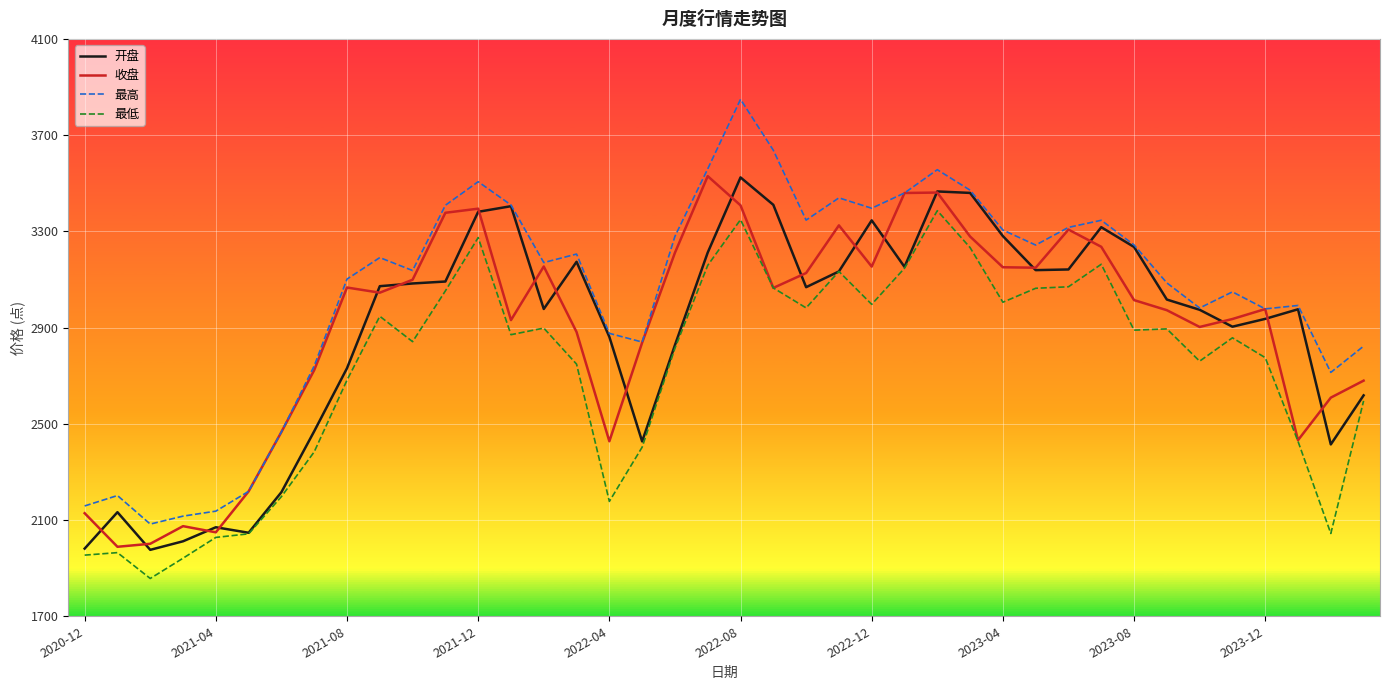

What is the maximum value shown in the chart?

3848.7